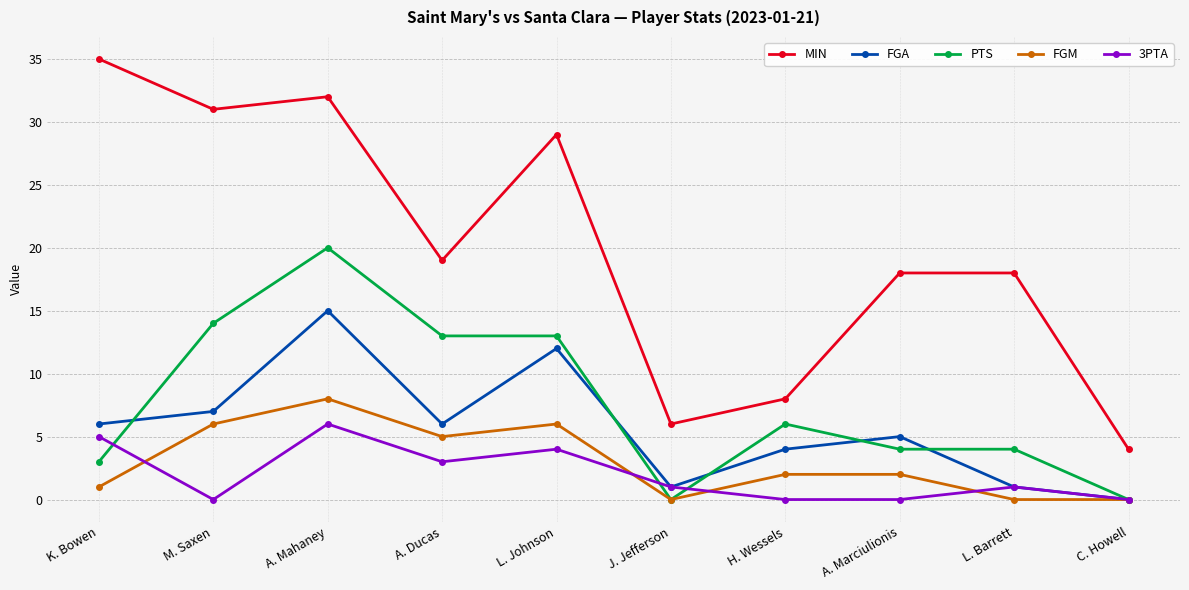

List the series in order of their peak value, highest first.

MIN, PTS, FGA, FGM, 3PTA